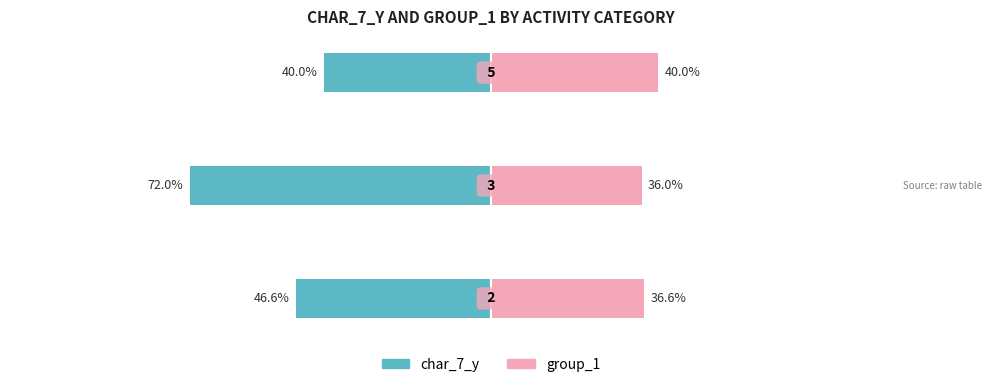

What is the value of the char_7_y bar at the 3rd from the left?

-40.0